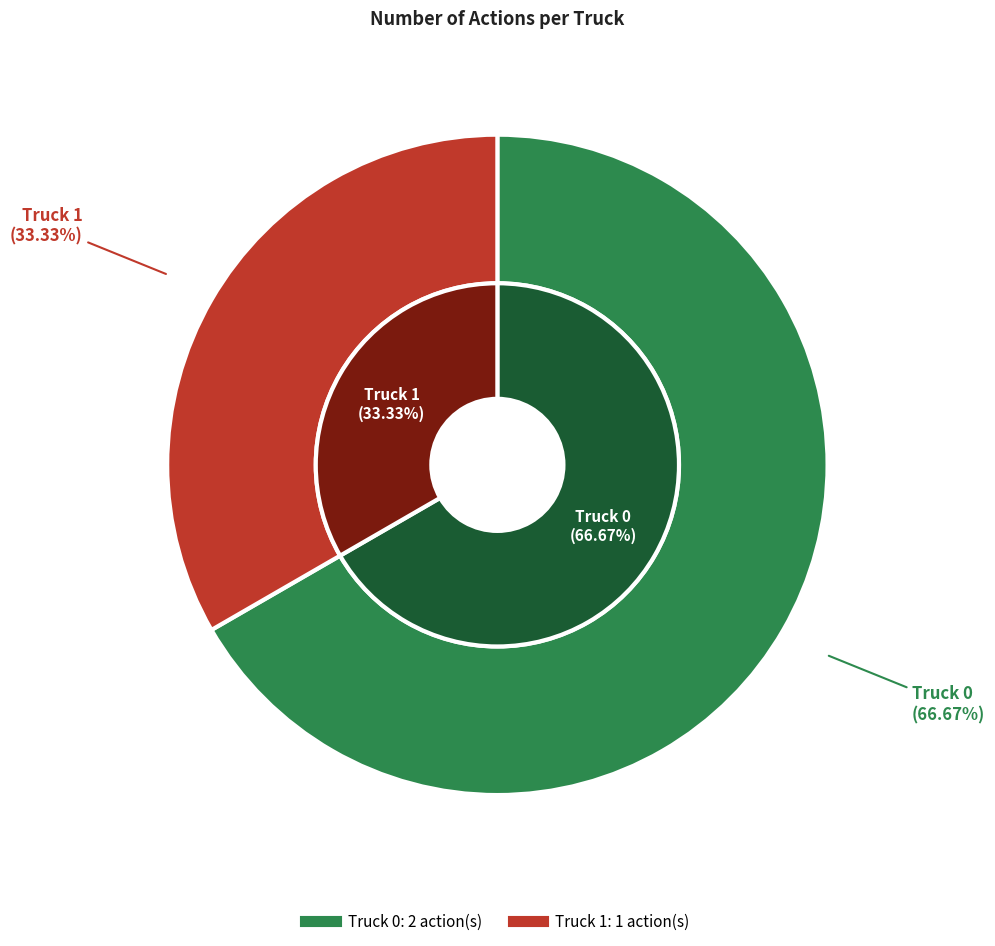

To the nearest percent, what is the average slice percentage?

50%